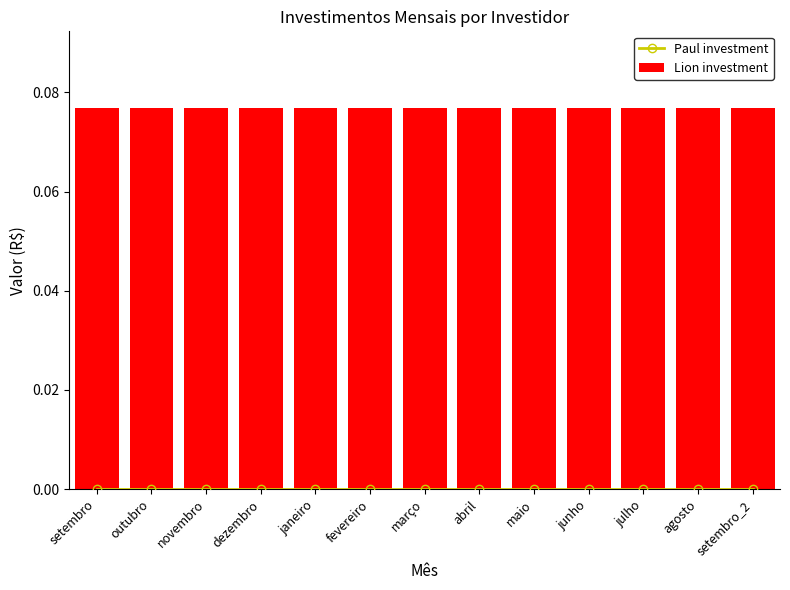

What are all the series names shown in the legend?

Paul investment, Lion investment